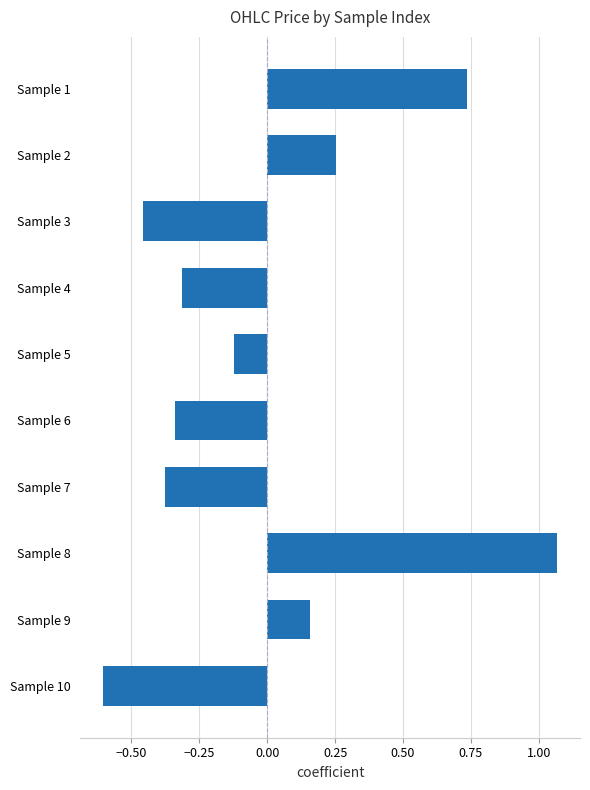

List the labels in order of value, largest first.

Sample 8, Sample 1, Sample 2, Sample 9, Sample 5, Sample 4, Sample 6, Sample 7, Sample 3, Sample 10